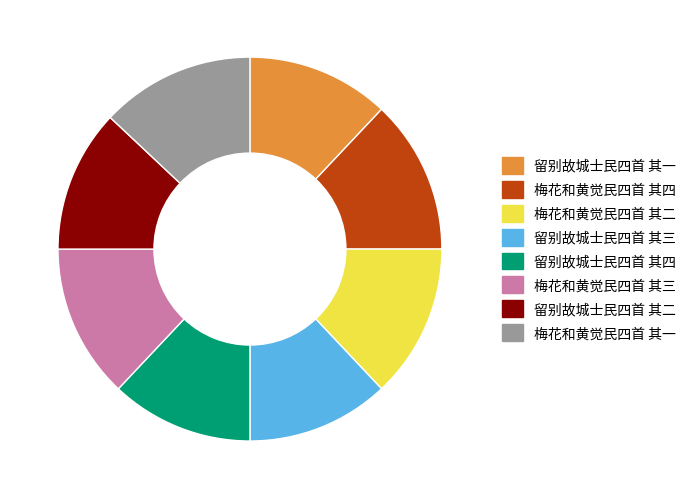

Which has a higher value, 梅花和黄觉民四首 其二 or 留别故城士民四首 其二?

梅花和黄觉民四首 其二